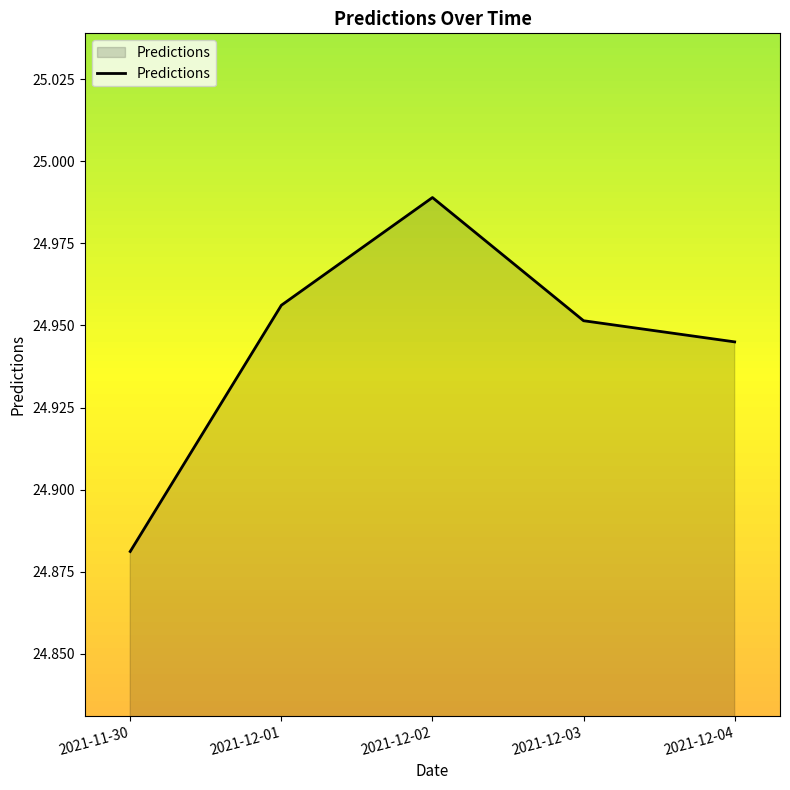

Rank the categories by value from lowest to highest.

2021-11-30, 2021-12-04, 2021-12-03, 2021-12-01, 2021-12-02